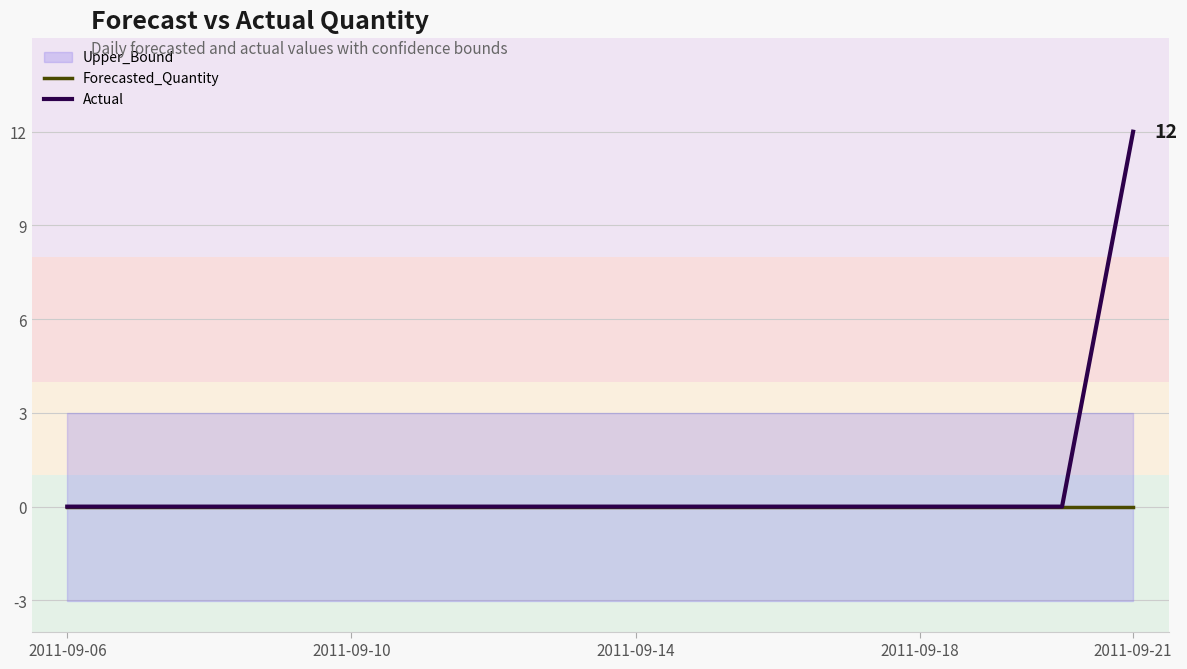

True or false: Forecasted_Quantity has a value of 0 at 2011-09-21.

True